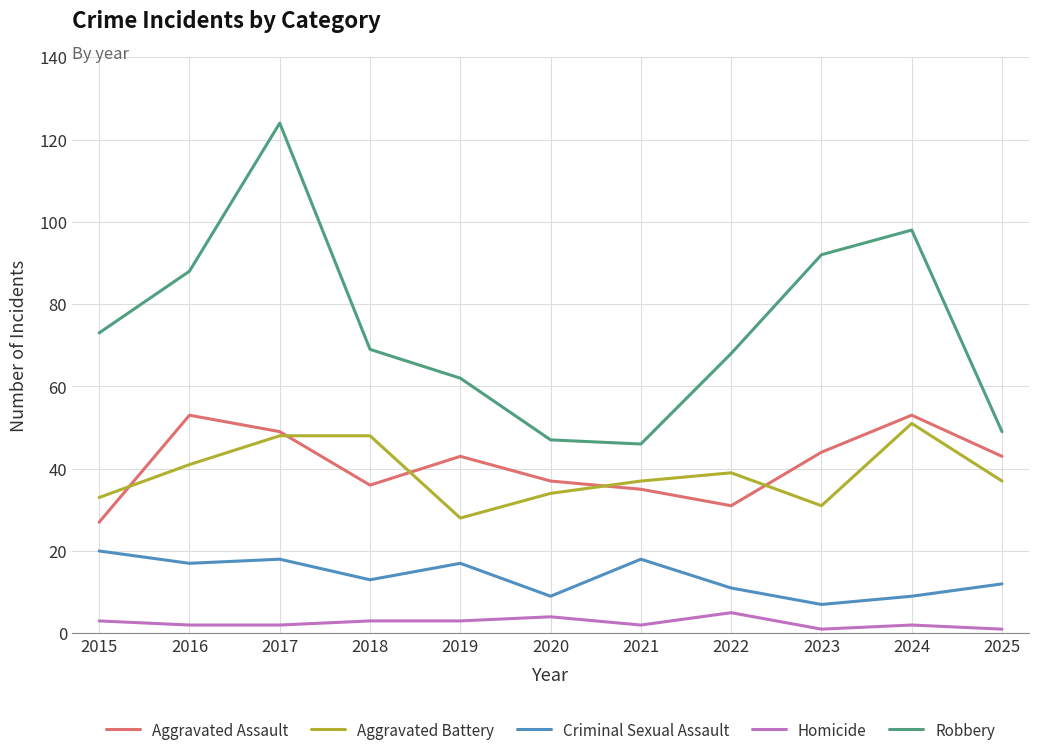

Does the chart have visible grid lines?

Yes